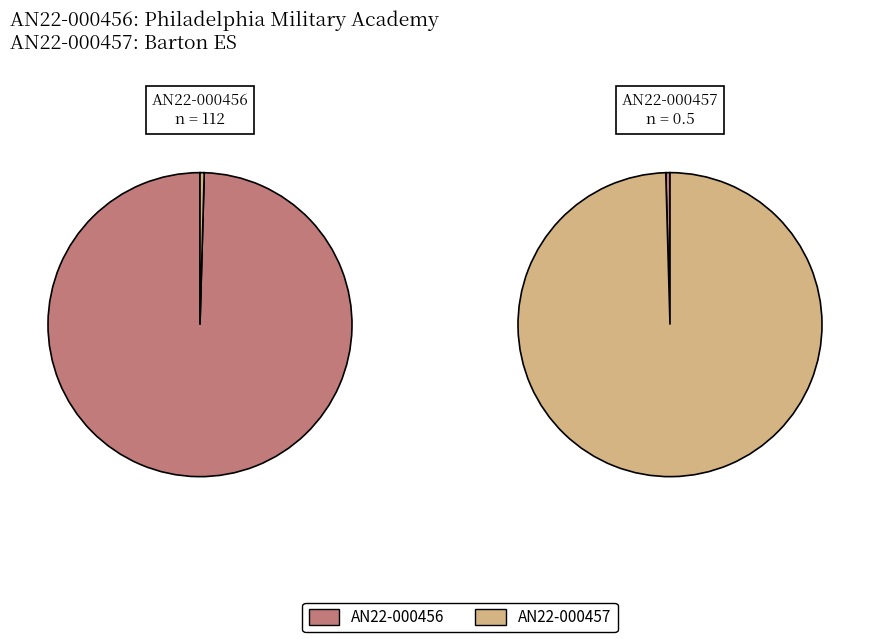

To the nearest percent, what portion does AN22-000456 represent?

100%